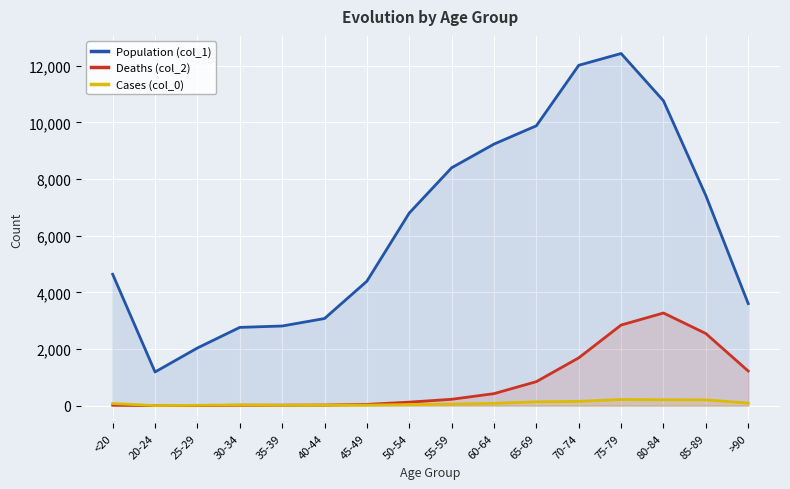

What is the difference between the highest and lowest values at 35-39?

2797